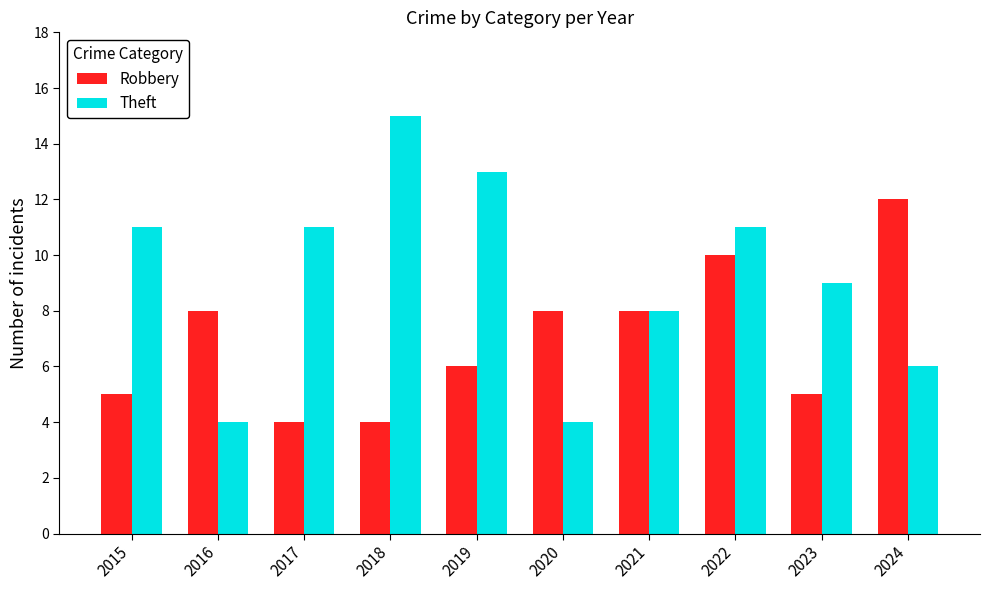

How many bars are there in each group?

2